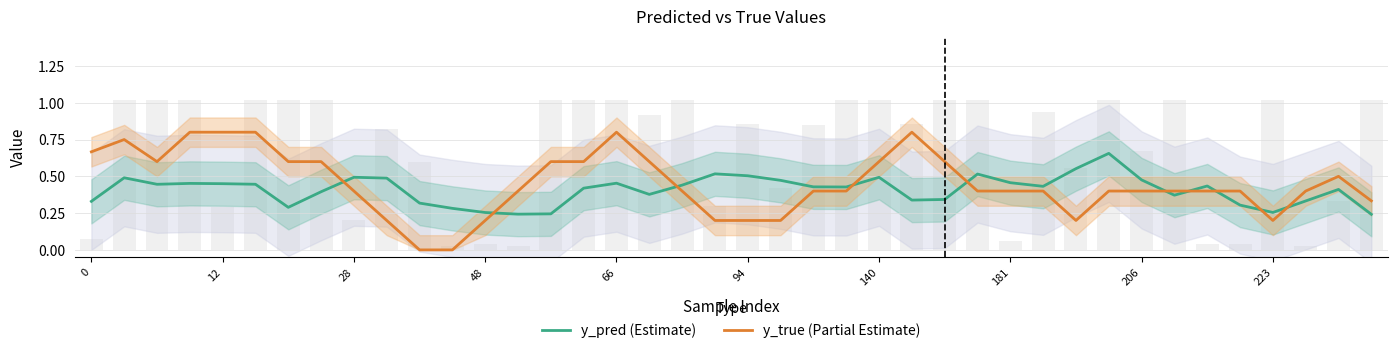

The y_pred (Estimate) series shows 0.2 at 12. True or false?

False